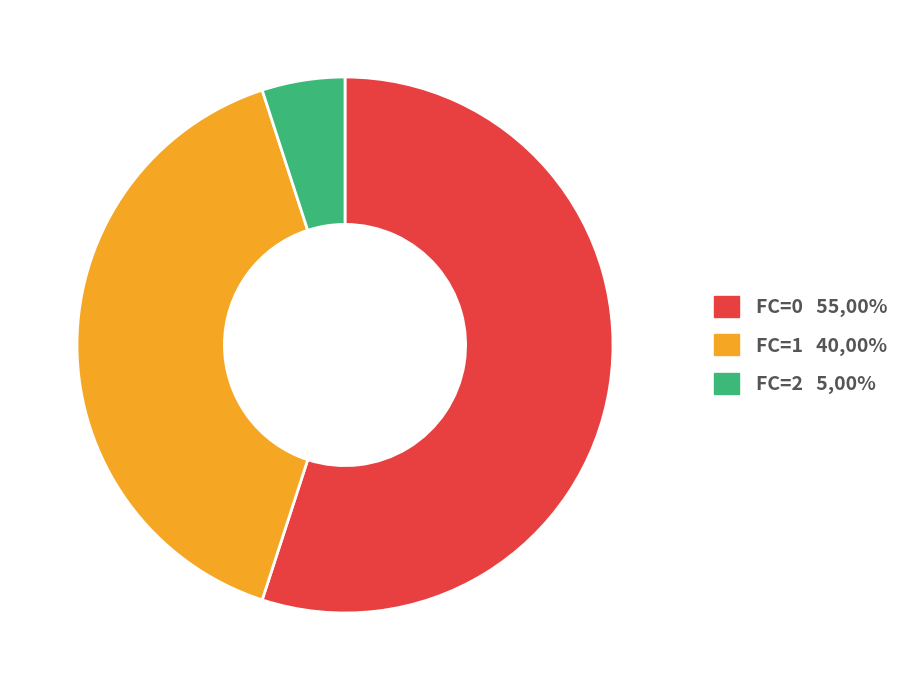

Count the number of slices in the pie.

3